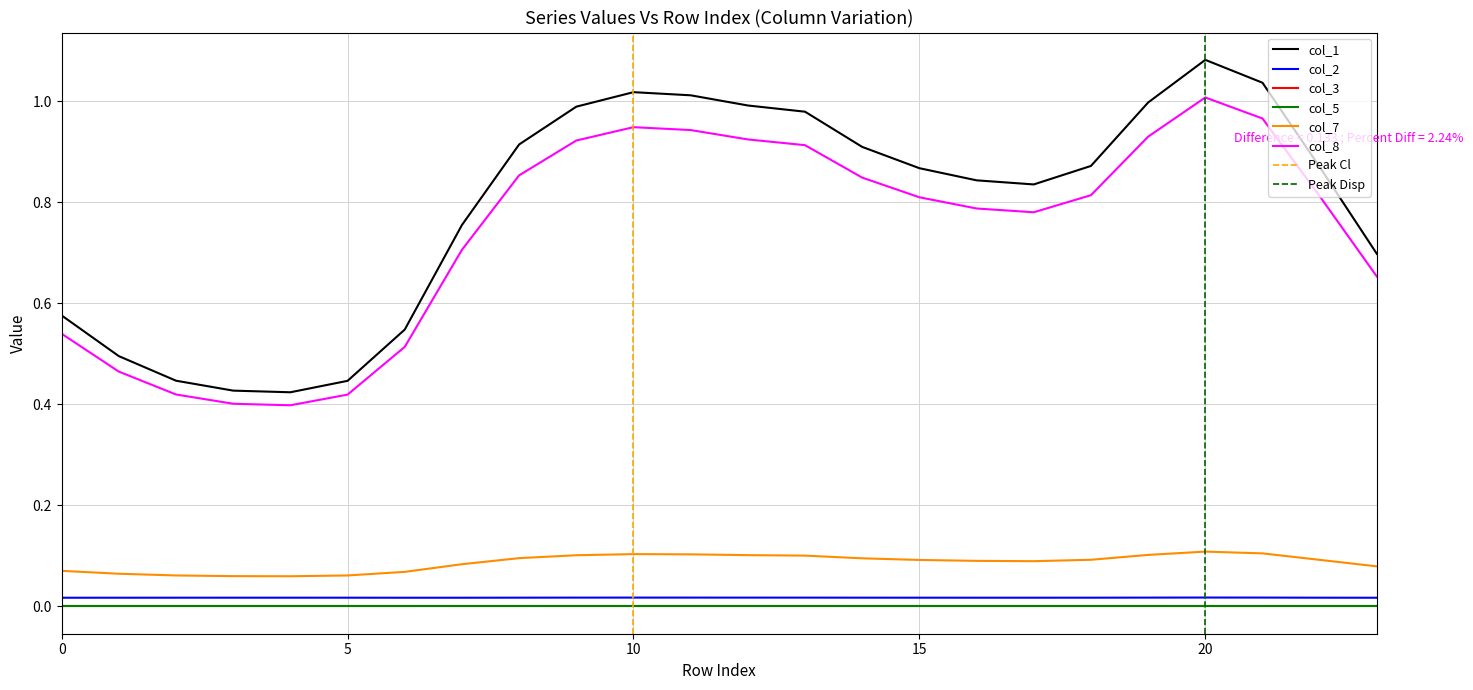

Is this an area chart (filled region under the line)?

No